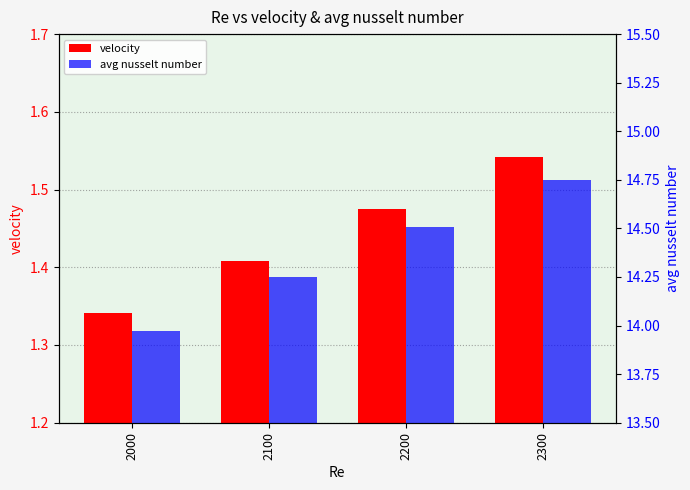

What is the lowest value of the avg nusselt number series?

14.0